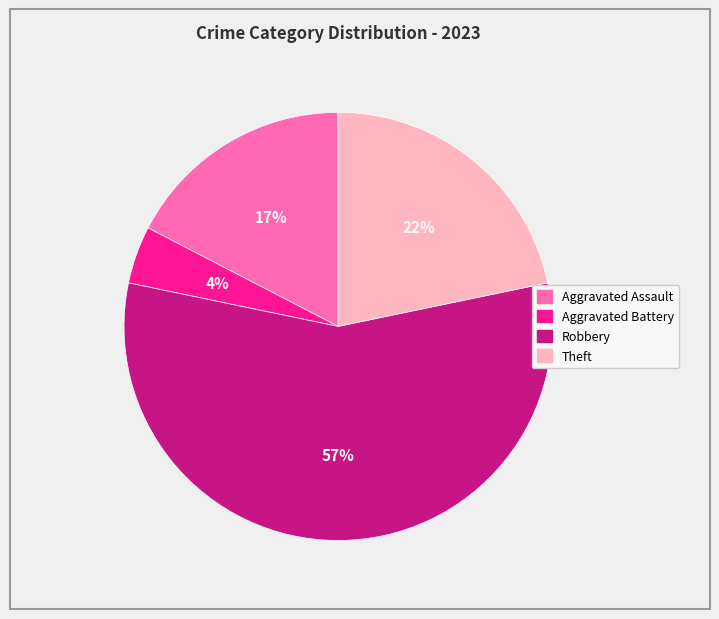

How many slices are in this pie chart?

4